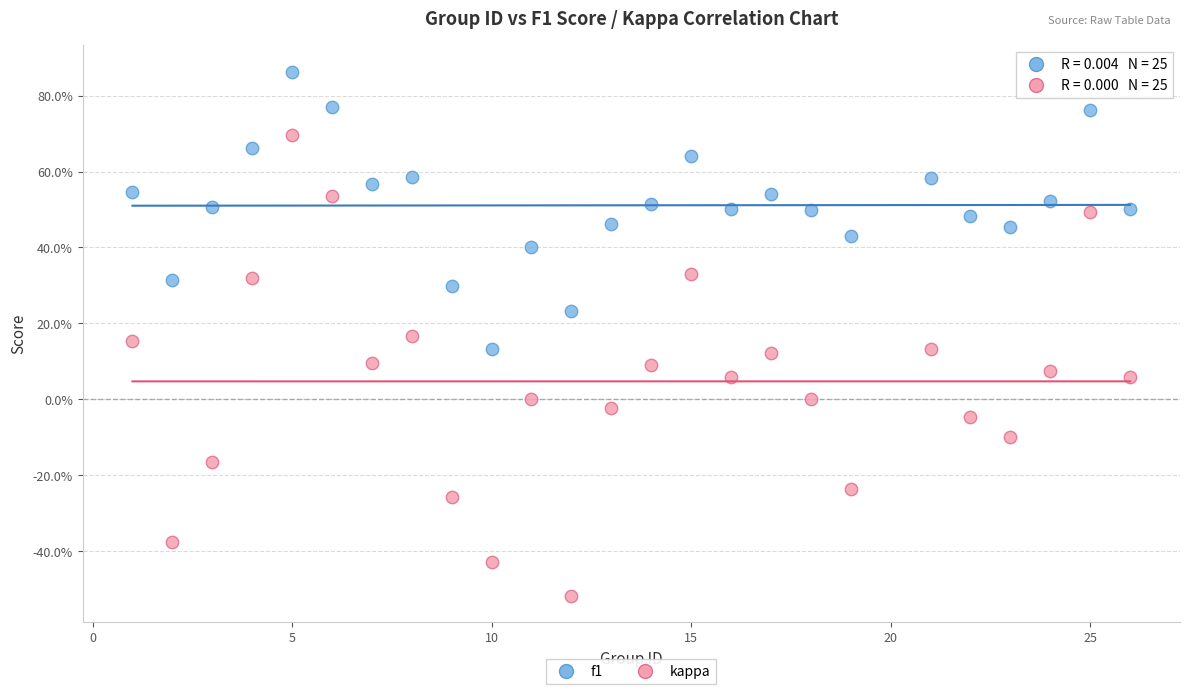

What are all the series names shown in the legend?

f1, kappa